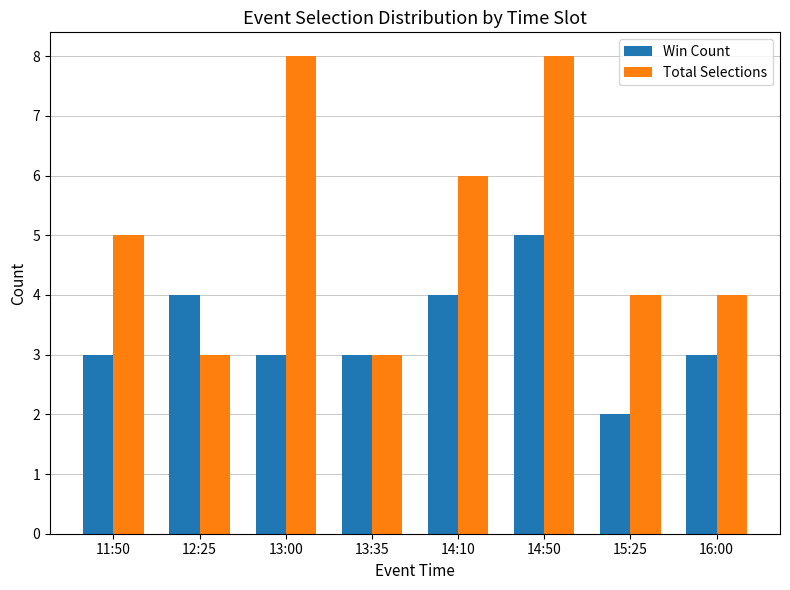

At which category is the sum across all series the highest?

14:50